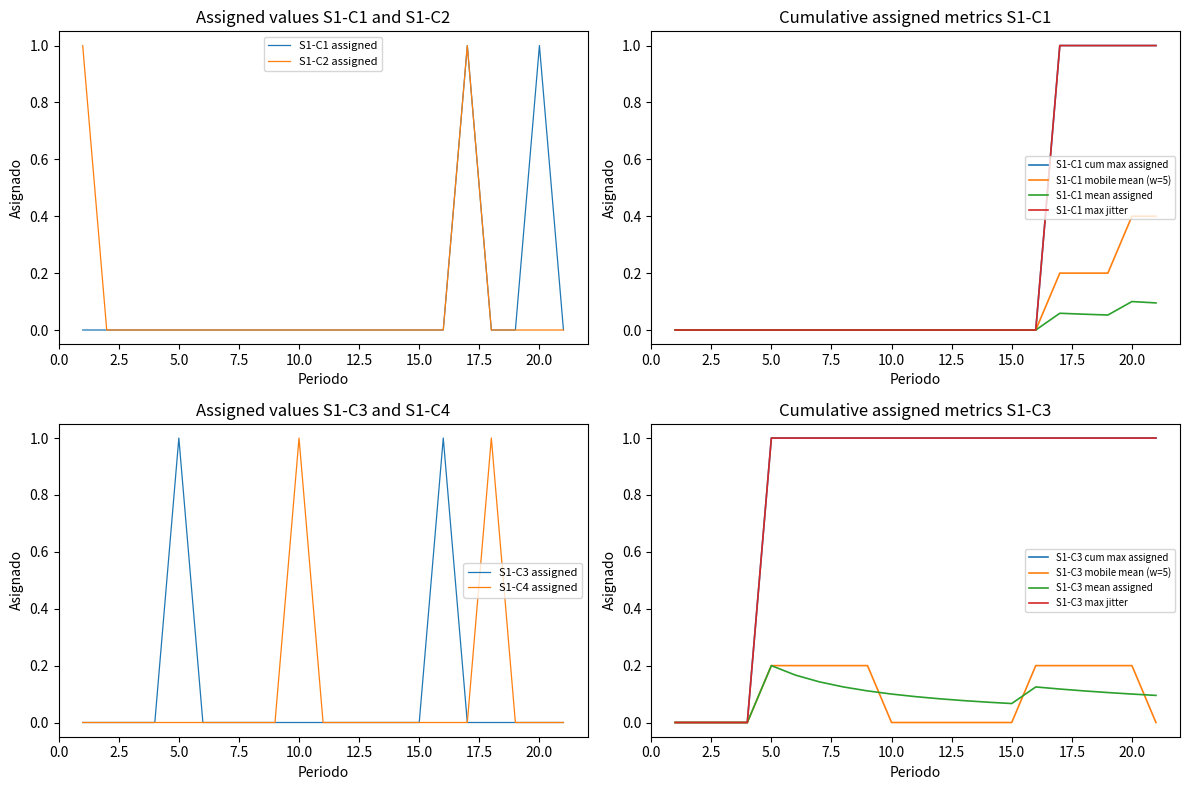

Is it true that S1-C2 equals 1 at 12?

False